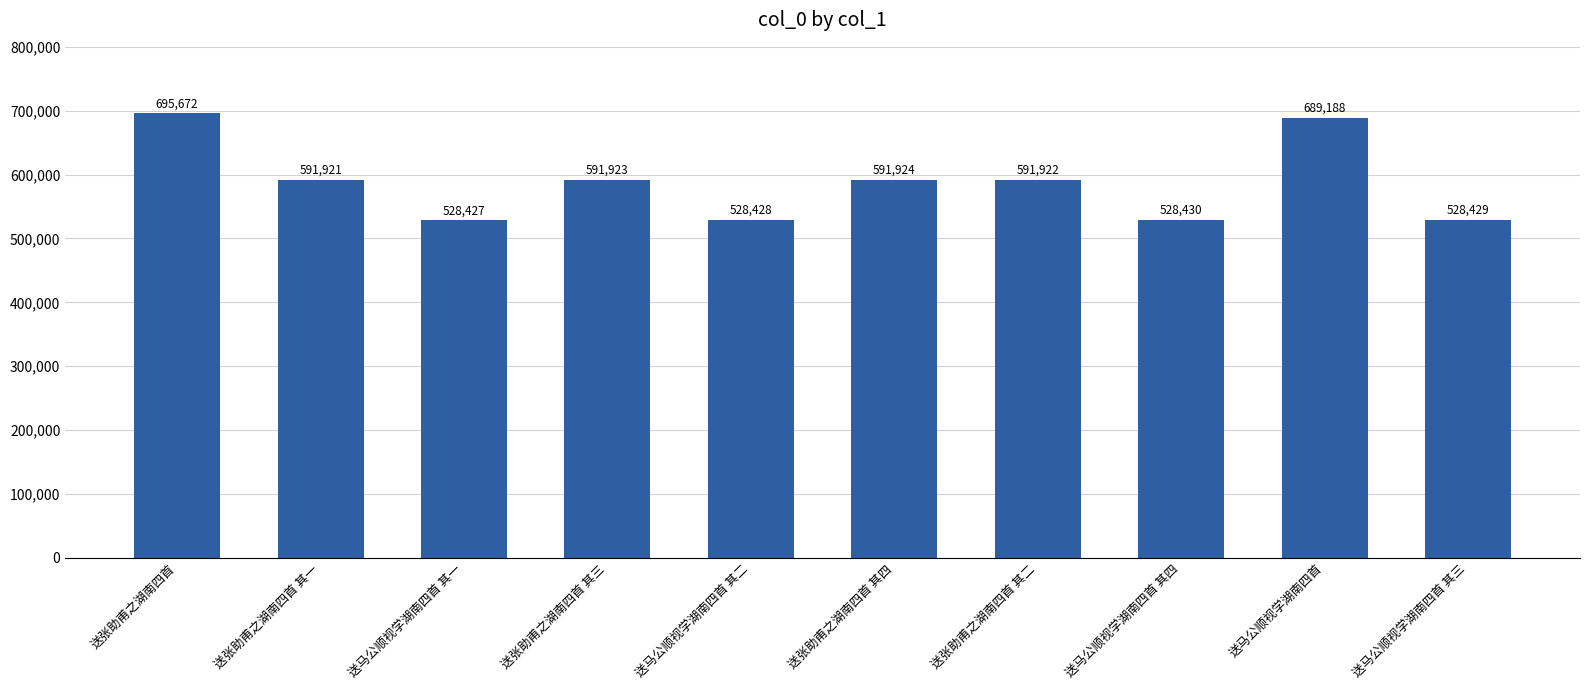

What is the label of the 5th bar from the left?

送马公顺视学湖南四首 其二